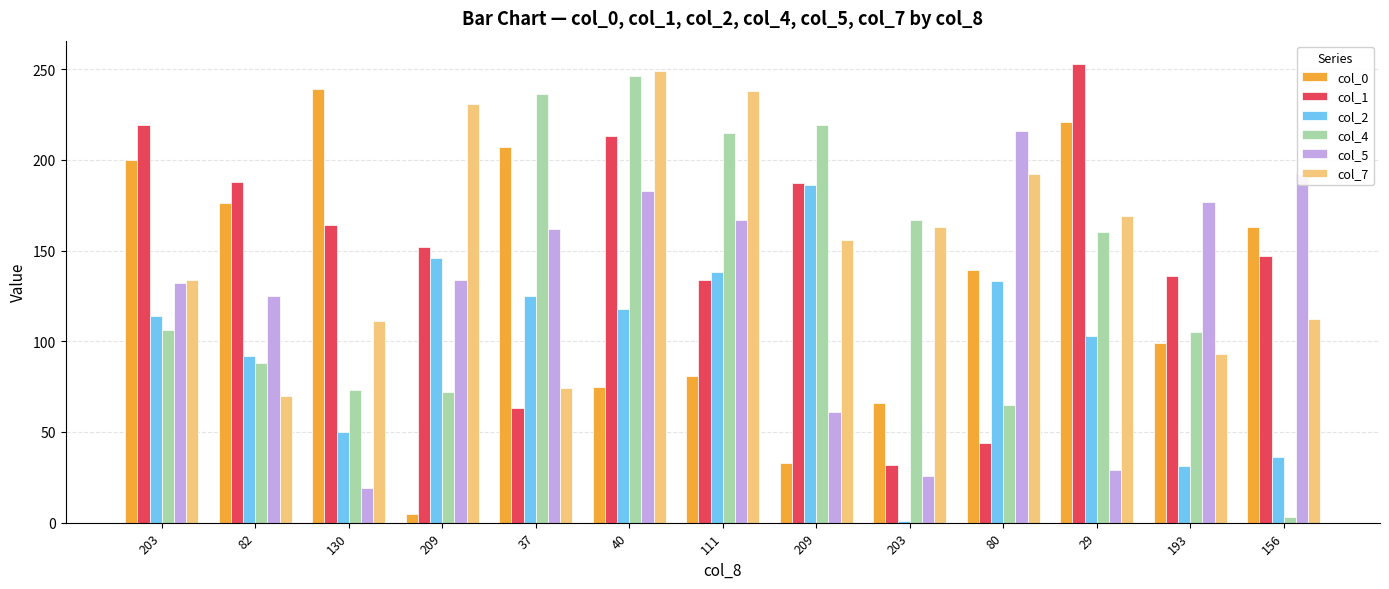

Reading right to left, extract all data points from this chart.

col_0: 163	99	221	139	66	33	81	75	207	5	239	176	200
col_1: 147	136	253	44	32	187	134	213	63	152	164	188	219
col_2: 36	31	103	133	1	186	138	118	125	146	50	92	114
col_4: 3	105	160	65	167	219	215	246	236	72	73	88	106
col_5: 192	177	29	216	26	61	167	183	162	134	19	125	132
col_7: 112	93	169	192	163	156	238	249	74	231	111	70	134